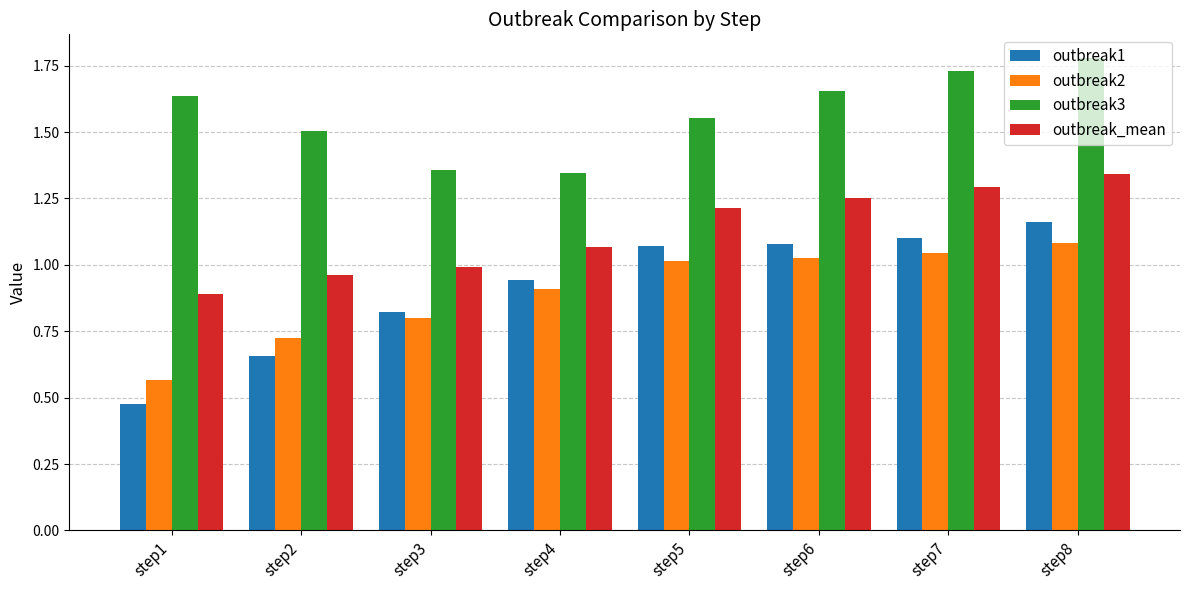

Between step2 and step8, which series saw the biggest shift?

outbreak1